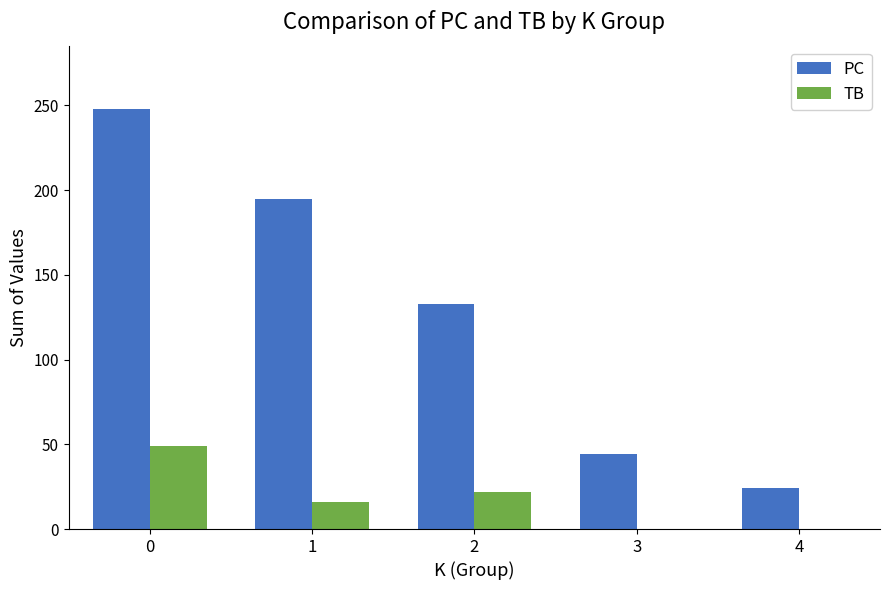

What is the highest value of the PC series?

248